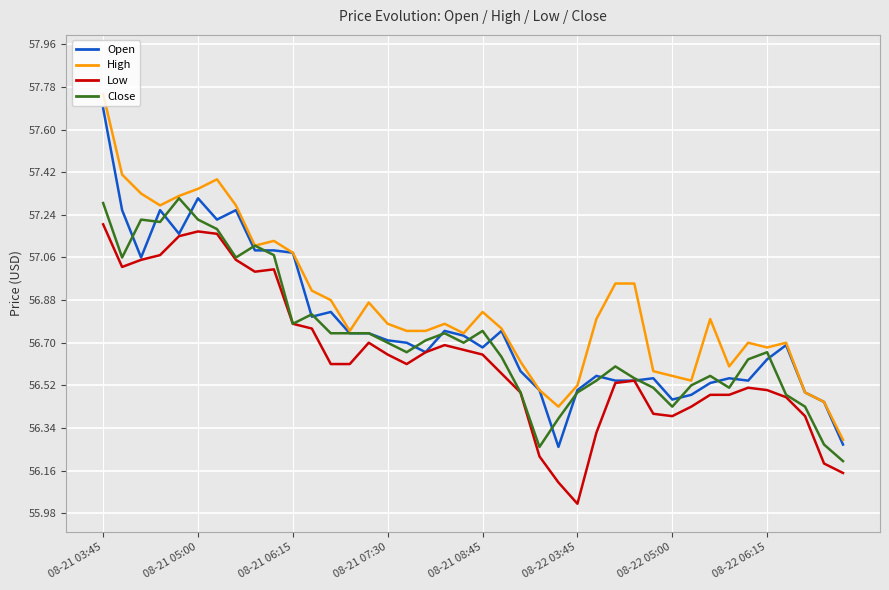

True or false: Low and High intersect in this chart.

False